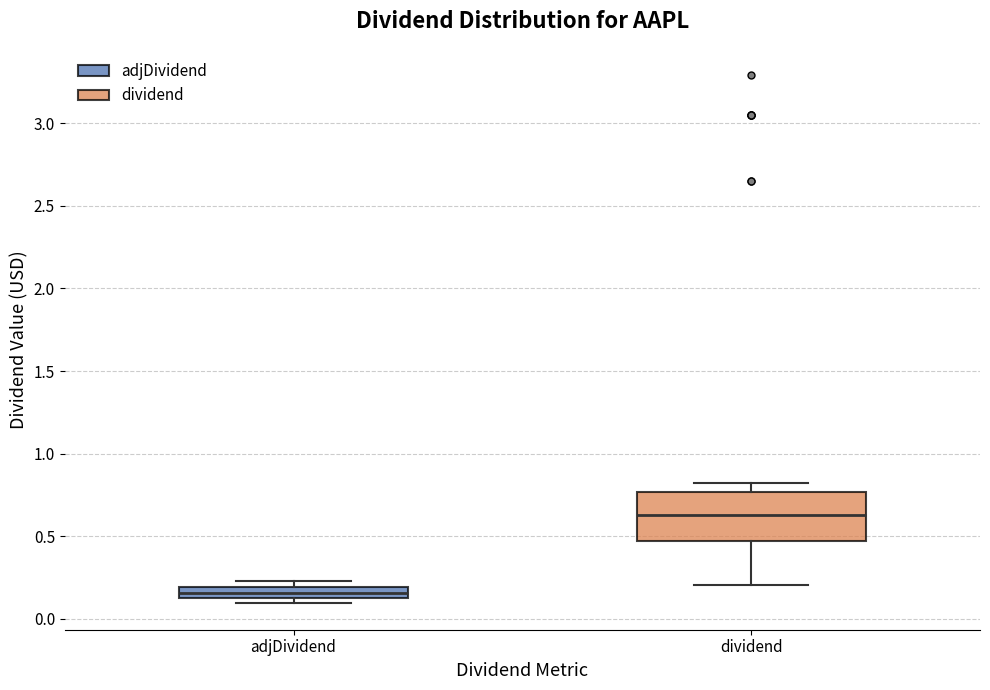

Where is the upper edge of the box for dividend on the y-axis? The values are not printed on the chart, so give them approximately, as read against the axis.

0.75